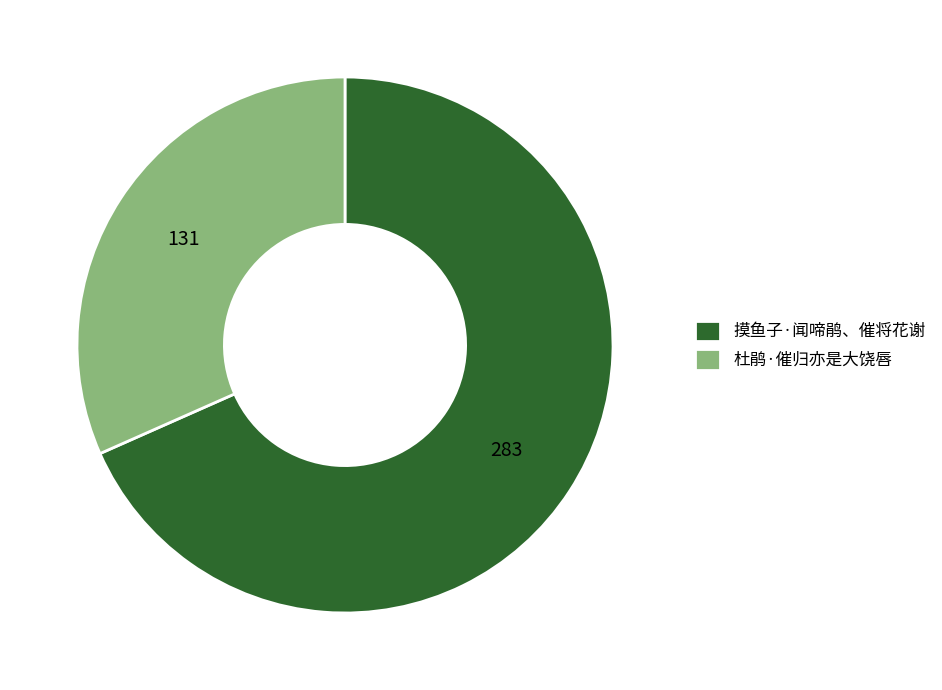

Rank the categories by value from lowest to highest.

杜鹃·催归亦是大饶唇, 摸鱼子·闻啼鹃、催将花谢